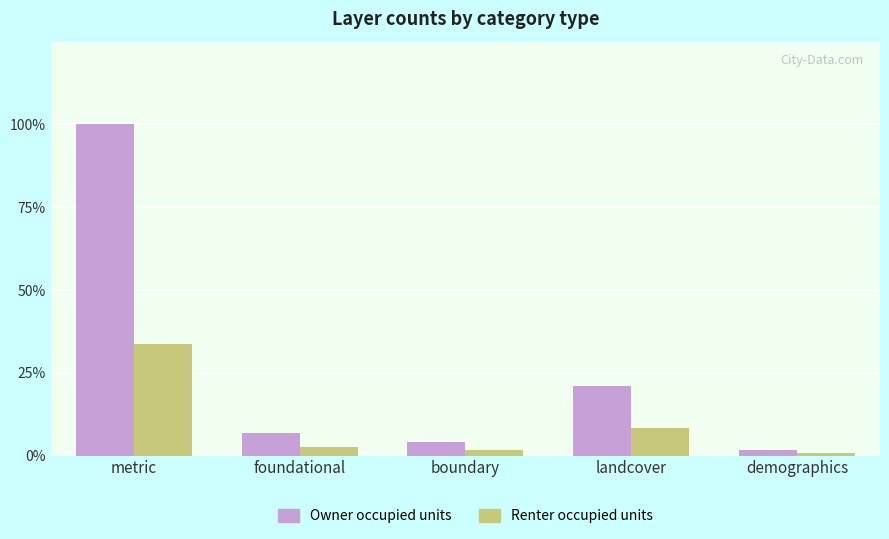

Does the chart contain stacked bars?

No